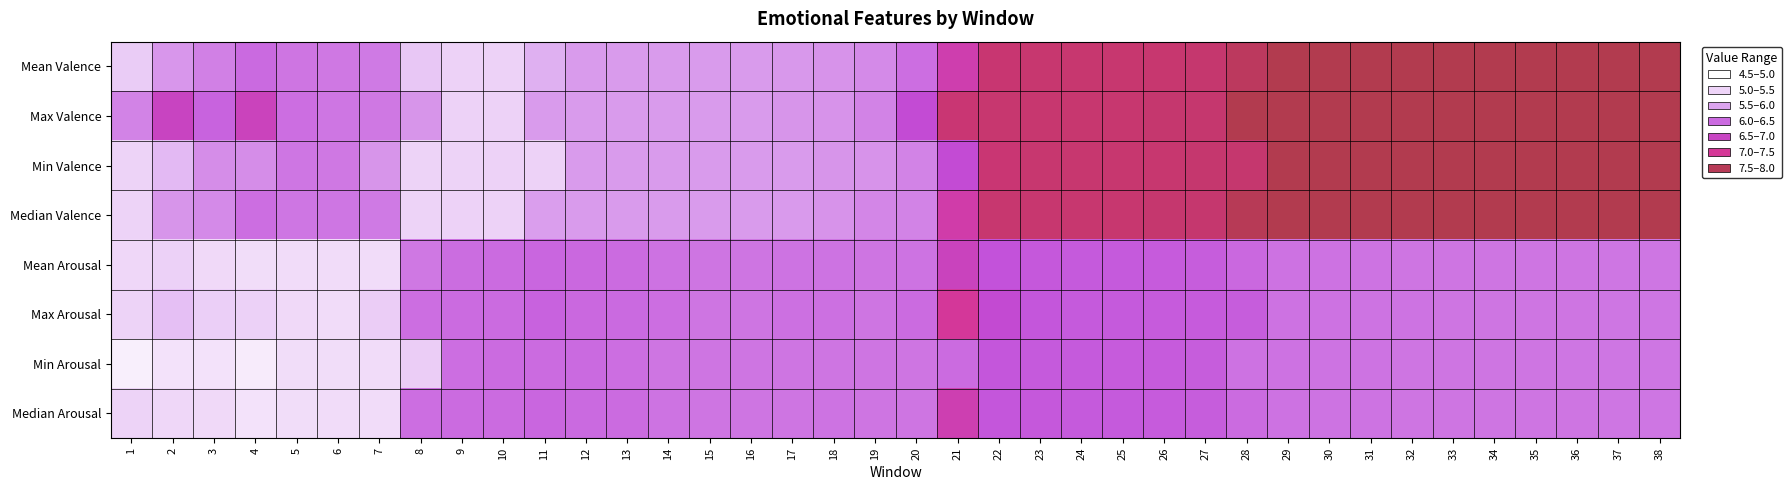

What is the spread (max minus min) of values at 23?

1.2